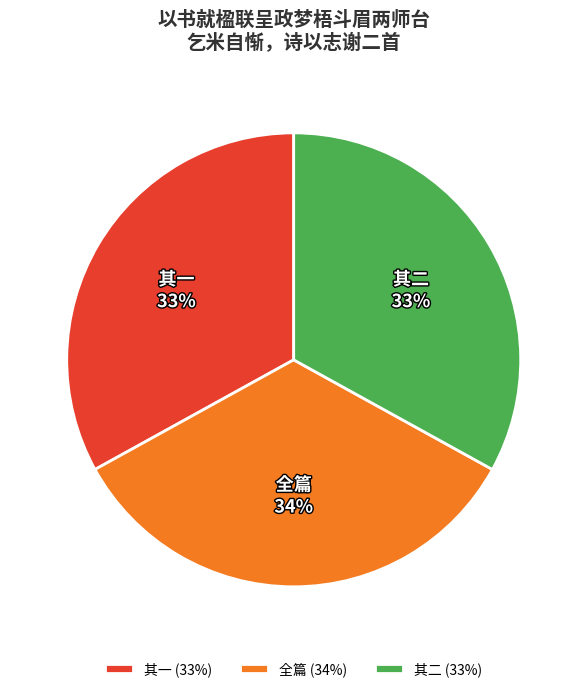

To the nearest percent, what is the average slice percentage?

33%